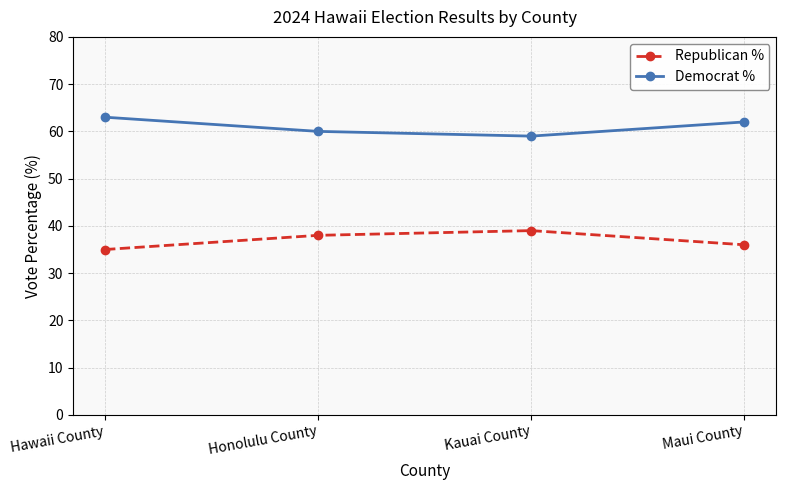

How many values in the Democrat % series are below 62?

2